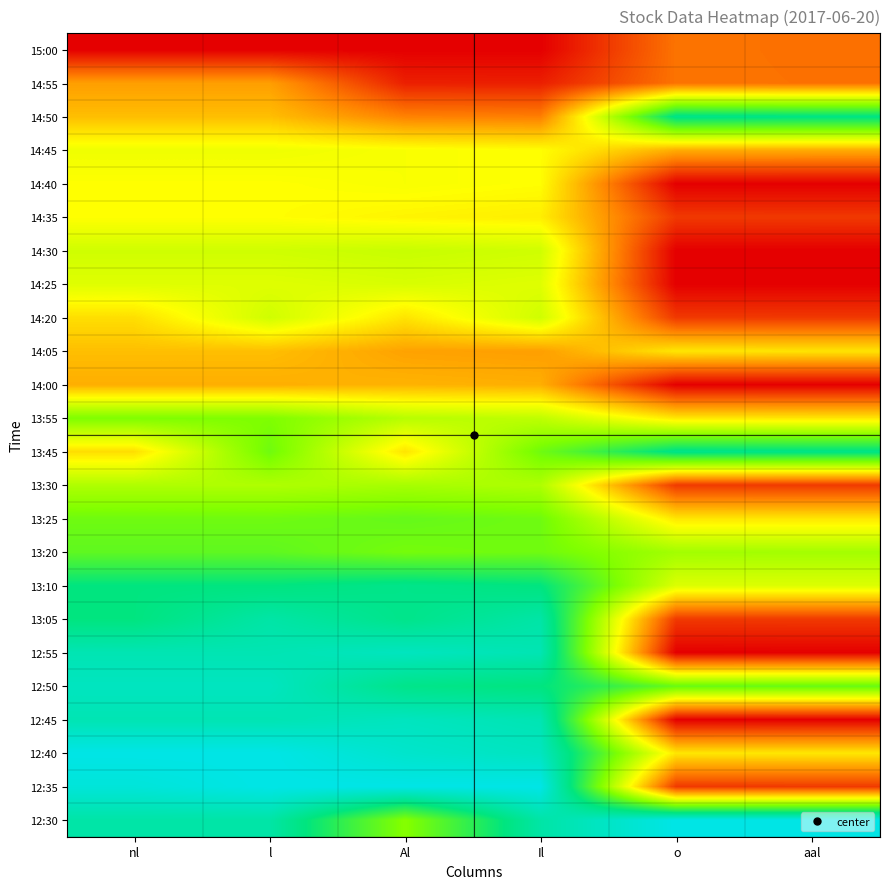

Reading left to right, transcribe all the data shown in this chart.

15:00: nl=0.0	l=0.0	Al=0.0	Il=0.0	o=0.2	aal=0.2
14:55: nl=0.2	l=0.2	Al=0.1	Il=0.1	o=0.2	aal=0.2
14:50: nl=0.3	l=0.3	Al=0.2	Il=0.2	o=0.8	aal=0.8
14:45: nl=0.4	l=0.4	Al=0.4	Il=0.4	o=0.3	aal=0.3
14:40: nl=0.4	l=0.4	Al=0.4	Il=0.4	o=0.0	aal=0.0
14:35: nl=0.4	l=0.4	Al=0.4	Il=0.4	o=0.1	aal=0.1
14:30: nl=0.5	l=0.5	Al=0.5	Il=0.5	o=0.0	aal=0.0
14:25: nl=0.5	l=0.5	Al=0.5	Il=0.5	o=0.0	aal=0.0
14:20: nl=0.3	l=0.5	Al=0.4	Il=0.5	o=0.1	aal=0.1
14:05: nl=0.3	l=0.3	Al=0.3	Il=0.2	o=0.4	aal=0.4
14:00: nl=0.3	l=0.3	Al=0.3	Il=0.3	o=0.0	aal=0.0
13:55: nl=0.6	l=0.6	Al=0.5	Il=0.5	o=0.4	aal=0.4
13:45: nl=0.3	l=0.6	Al=0.4	Il=0.6	o=0.8	aal=0.8
13:30: nl=0.5	l=0.5	Al=0.5	Il=0.5	o=0.1	aal=0.1
13:25: nl=0.6	l=0.6	Al=0.6	Il=0.6	o=0.4	aal=0.4
13:20: nl=0.7	l=0.7	Al=0.6	Il=0.6	o=0.5	aal=0.5
13:10: nl=0.8	l=0.8	Al=0.8	Il=0.8	o=0.5	aal=0.5
13:05: nl=0.8	l=0.9	Al=0.8	Il=0.9	o=0.1	aal=0.1
12:55: nl=0.9	l=0.9	Al=0.9	Il=0.9	o=0.0	aal=0.0
12:50: nl=0.9	l=0.9	Al=0.8	Il=0.8	o=0.6	aal=0.6
12:45: nl=0.9	l=0.9	Al=0.9	Il=0.9	o=0.0	aal=0.0
12:40: nl=1.0	l=1.0	Al=0.9	Il=0.9	o=0.4	aal=0.4
12:35: nl=1.0	l=1.0	Al=1.0	Il=1.0	o=0.1	aal=0.1
12:30: nl=0.9	l=0.9	Al=0.6	Il=0.9	o=1.0	aal=1.0